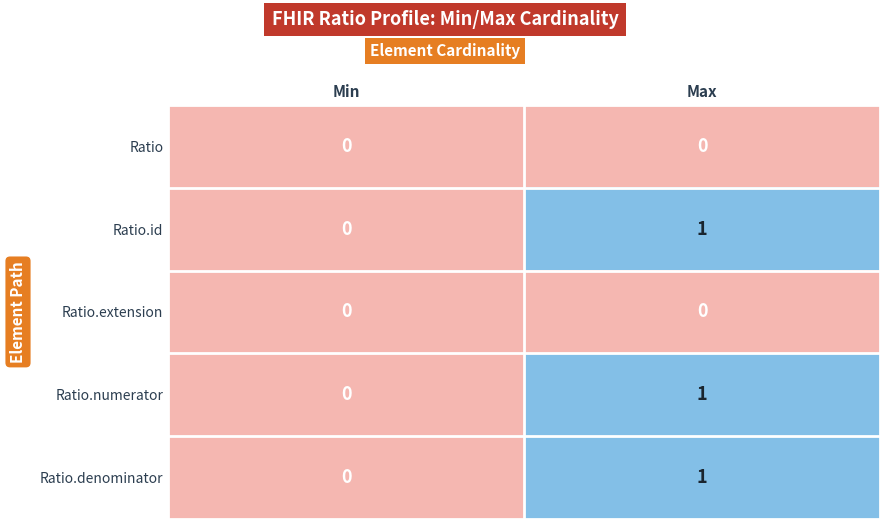

How many series are shown in this chart?

5